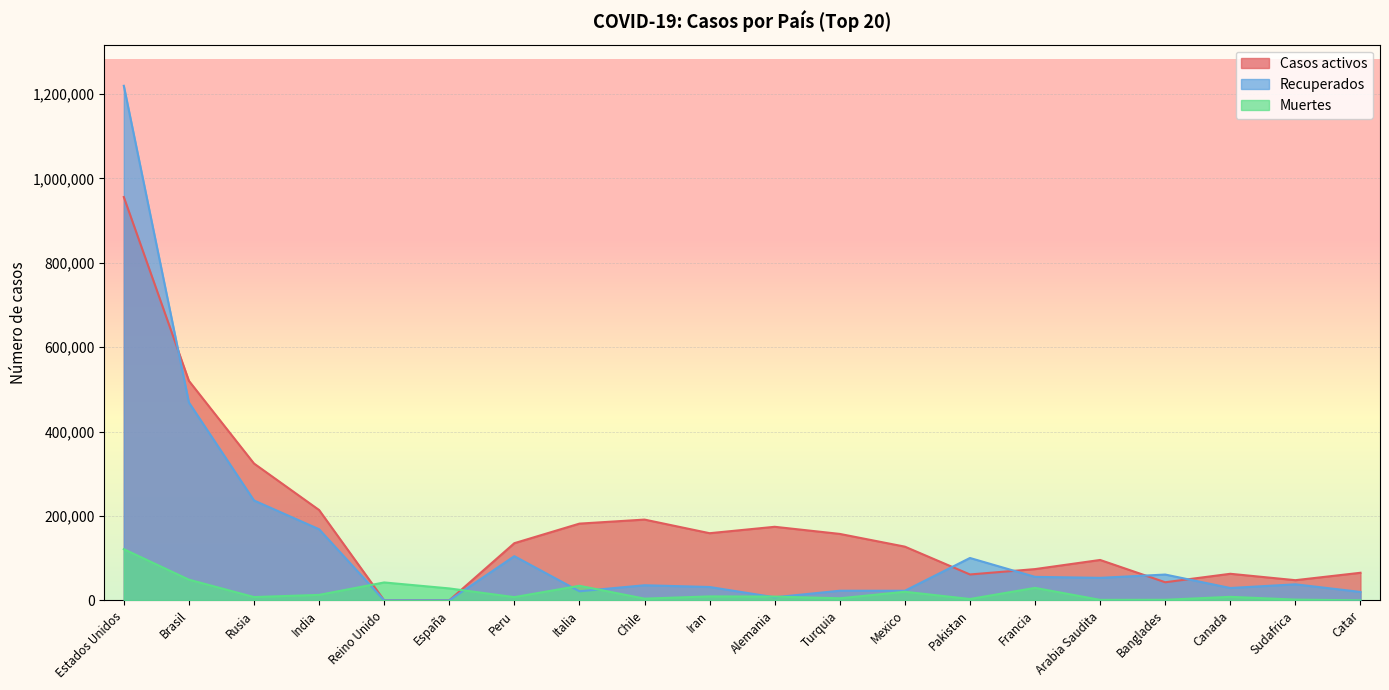

Is it true that Muertes equals 18251 at India?

False